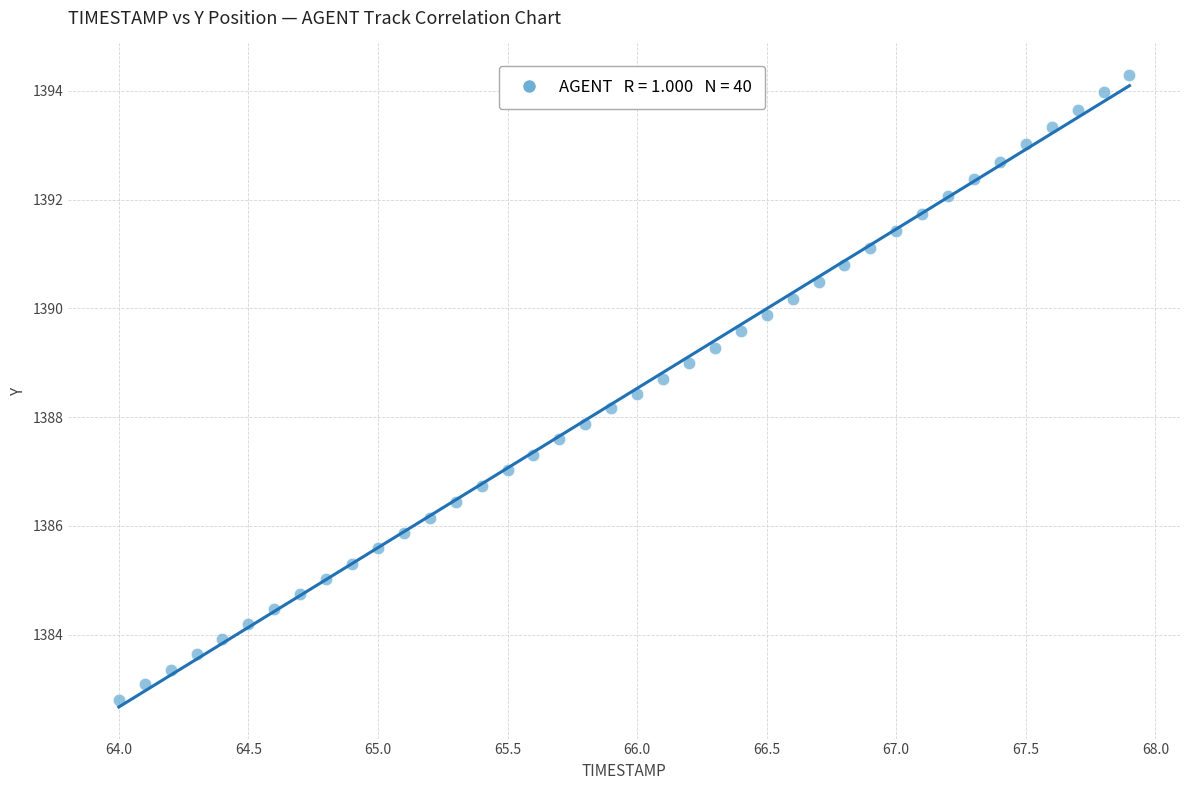

What is the range of Y values (max minus min)?

11.5